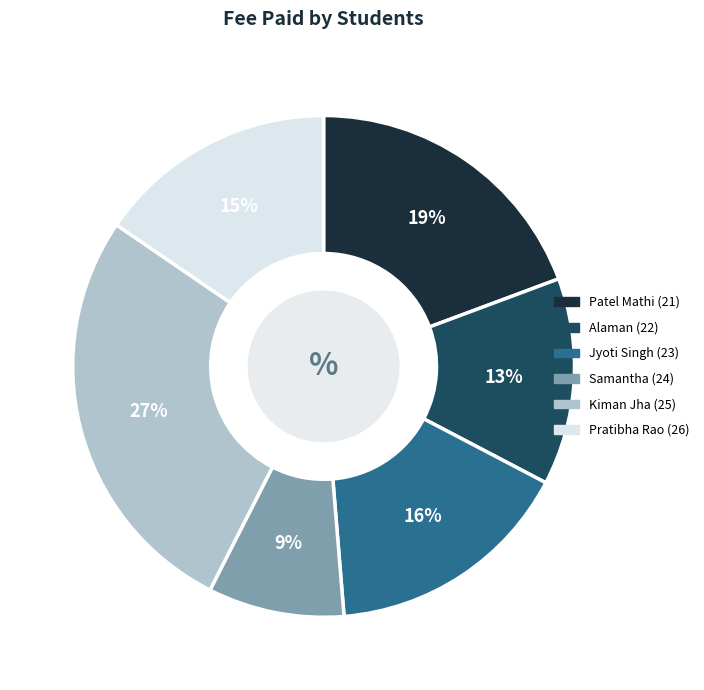

How many slices are in this pie chart?

6